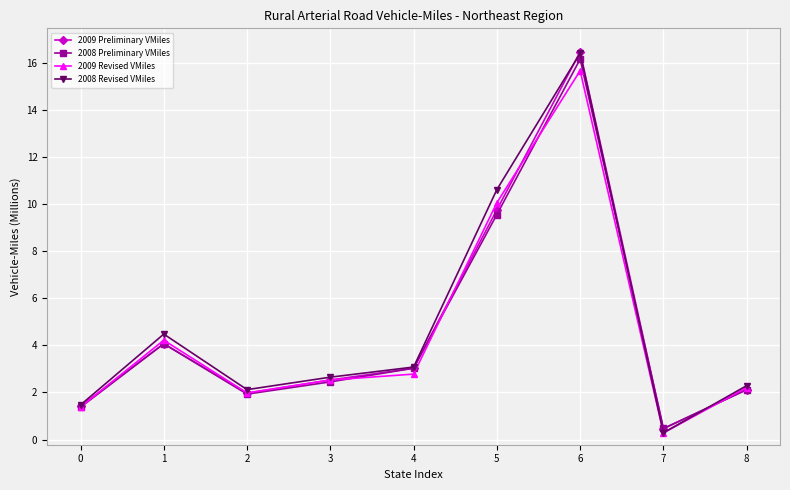

Is it true that 2009 Preliminary VMiles equals 9.8 at 5?

True